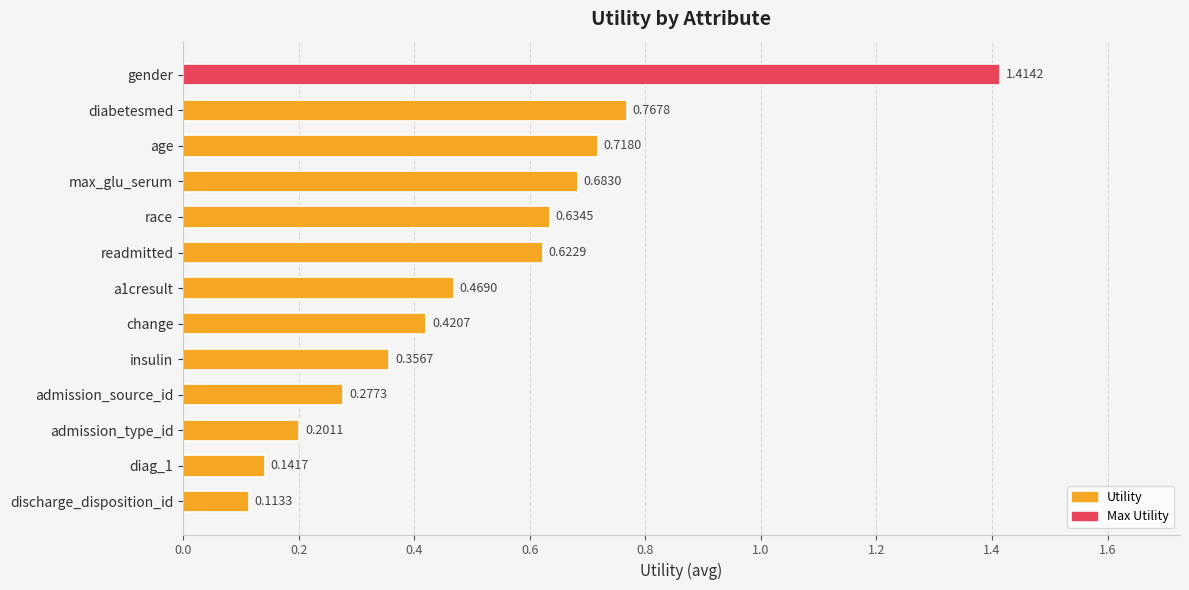

Which category has the highest value across all series?

gender